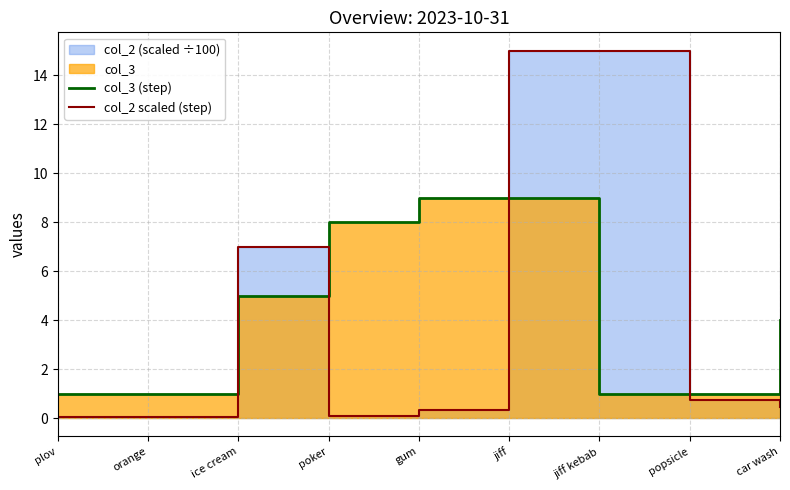

The col_3 (step) series shows 1.8 at jiff kebab. True or false?

False